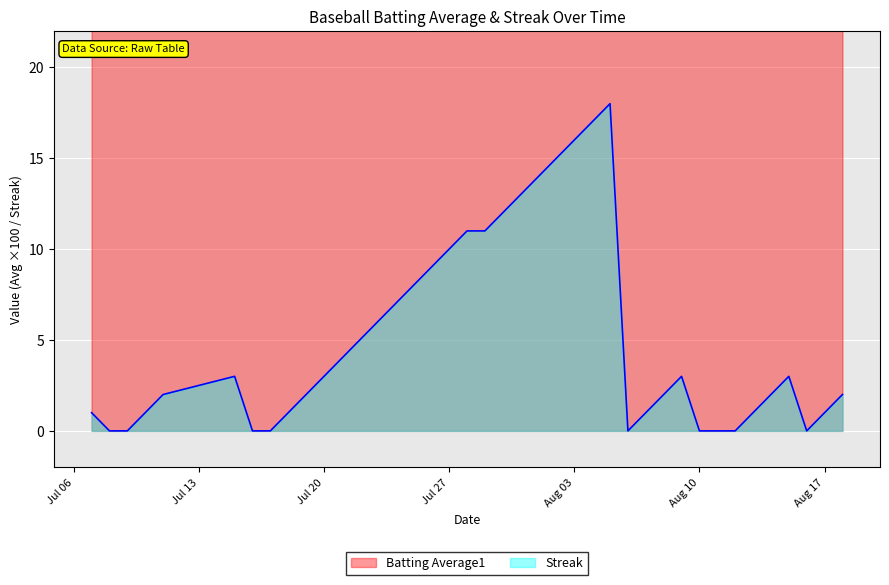

How many distinct data groups are displayed?

2